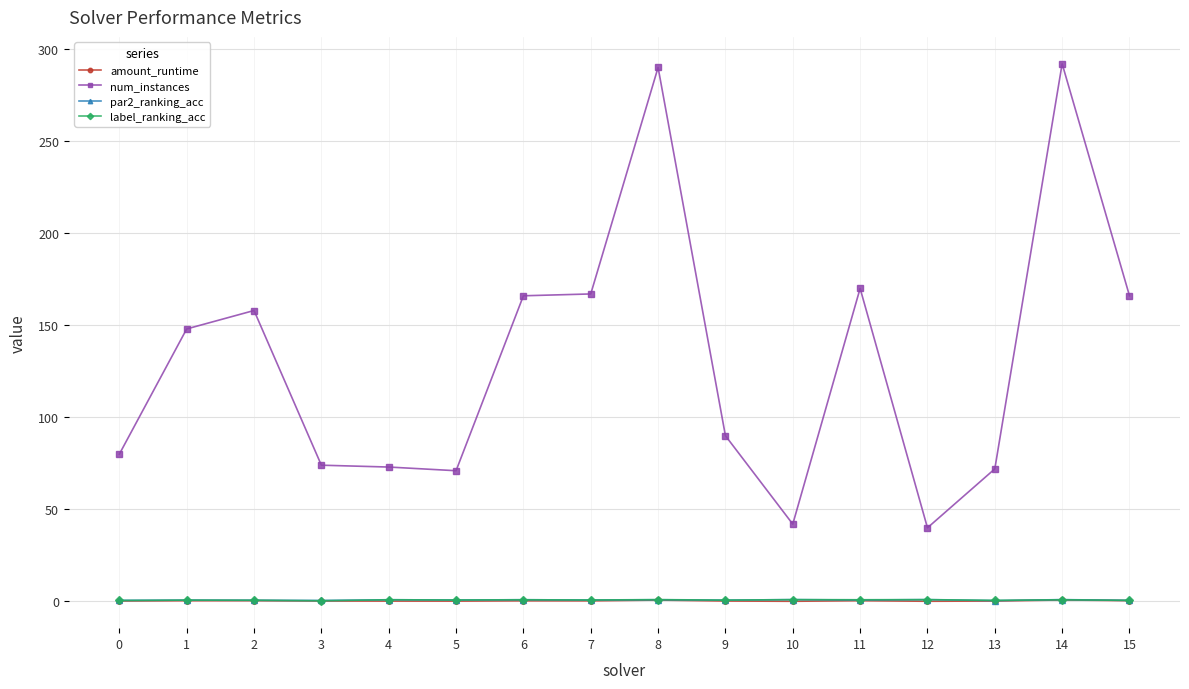

True or false: num_instances has more than 2 points higher than both neighbors.

True